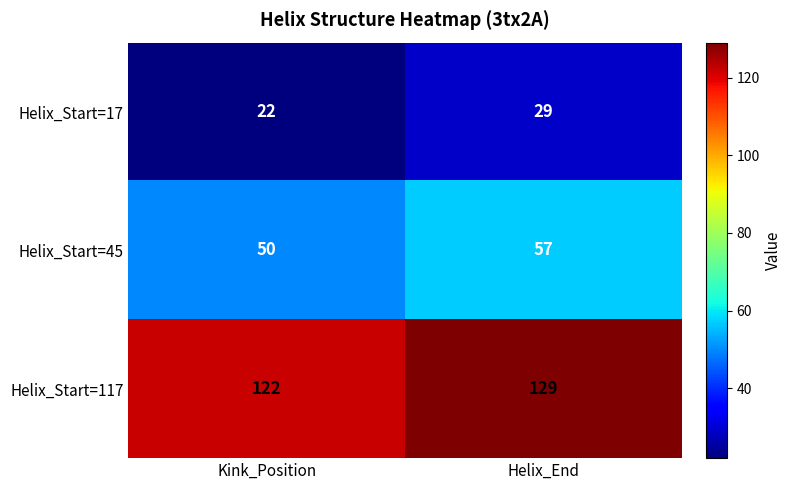

Rank the series by their maximum value, from highest to lowest.

Helix_Start=117, Helix_Start=45, Helix_Start=17